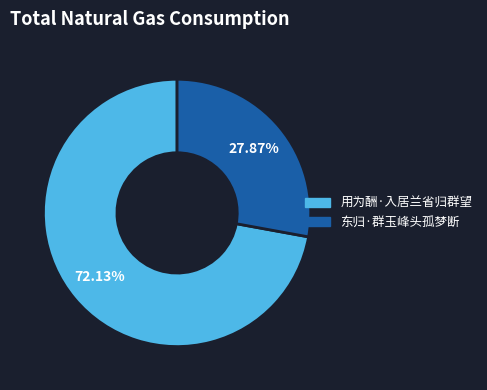

To the nearest percent, what is the average slice percentage?

50%